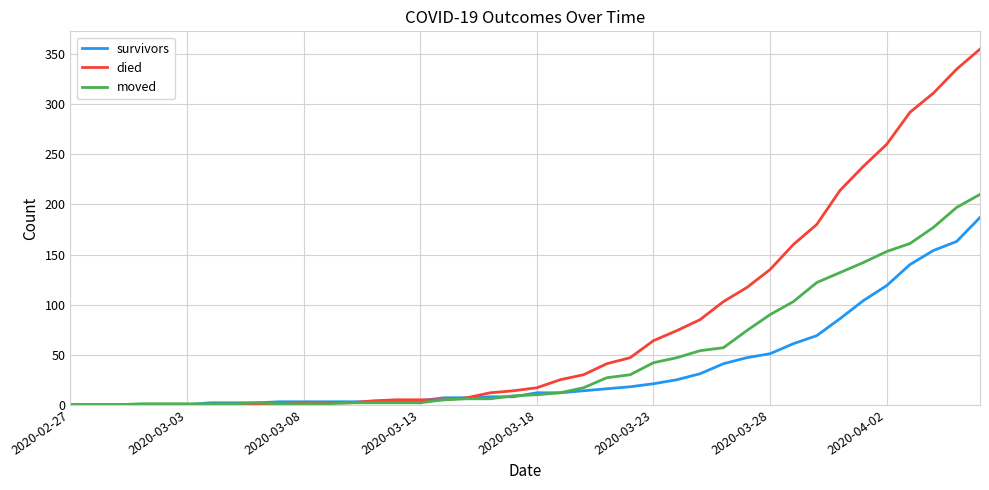

Which series has the largest range (max minus min)?

died